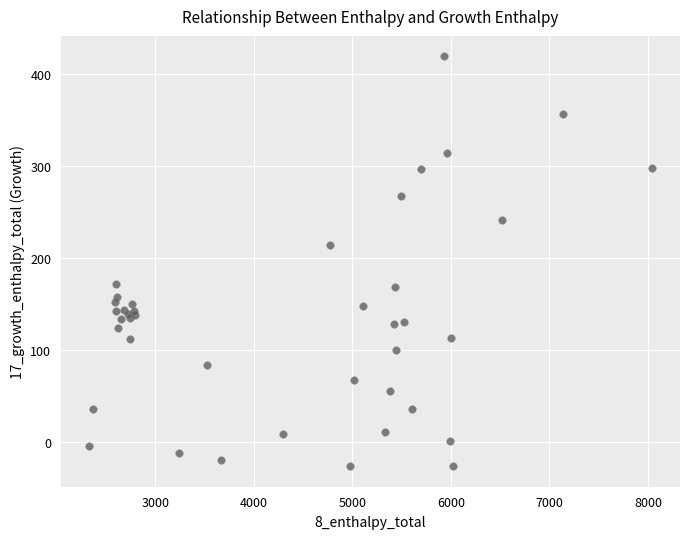

What Y value in the scatter plot is closest to 196?

213.6